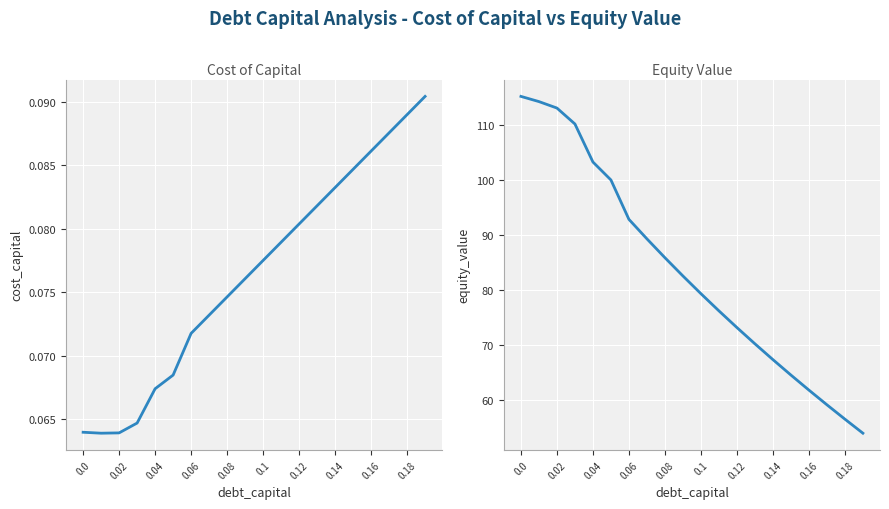

How many lines are shown in the chart?

2